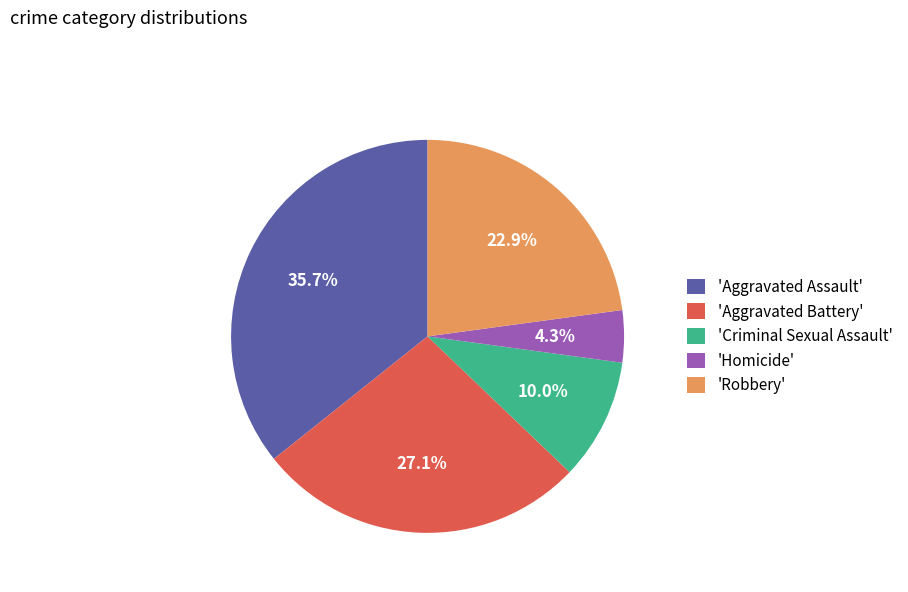

Rank the categories by value from lowest to highest.

'Homicide', 'Criminal Sexual Assault', 'Robbery', 'Aggravated Battery', 'Aggravated Assault'